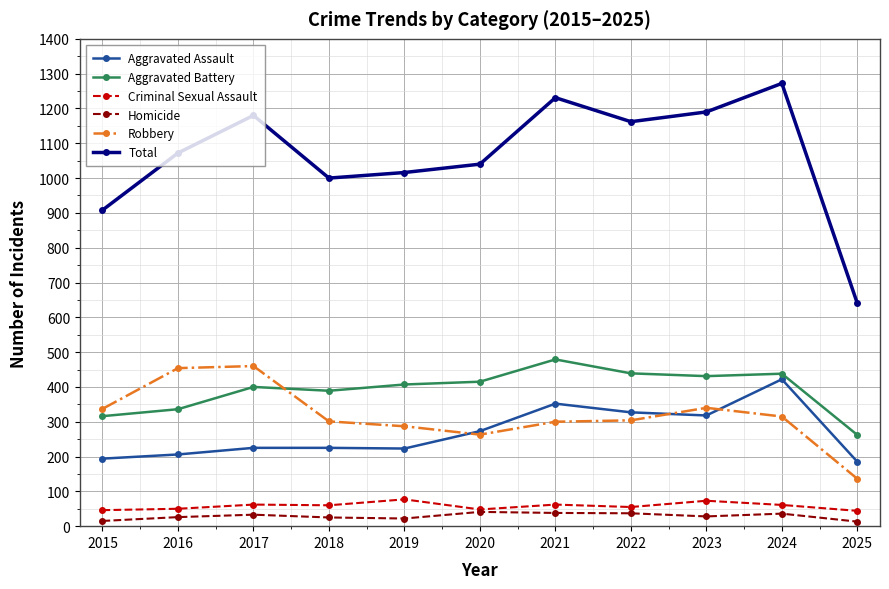

The value of Robbery at 2020 is 263. True or false?

True